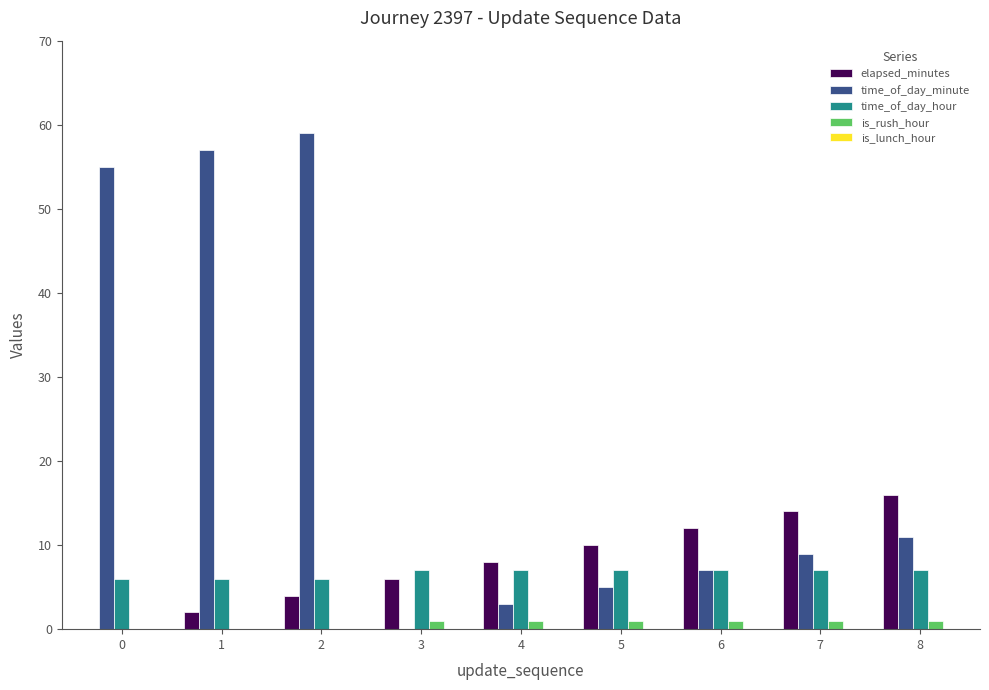

How many categories are shown in the chart?

9